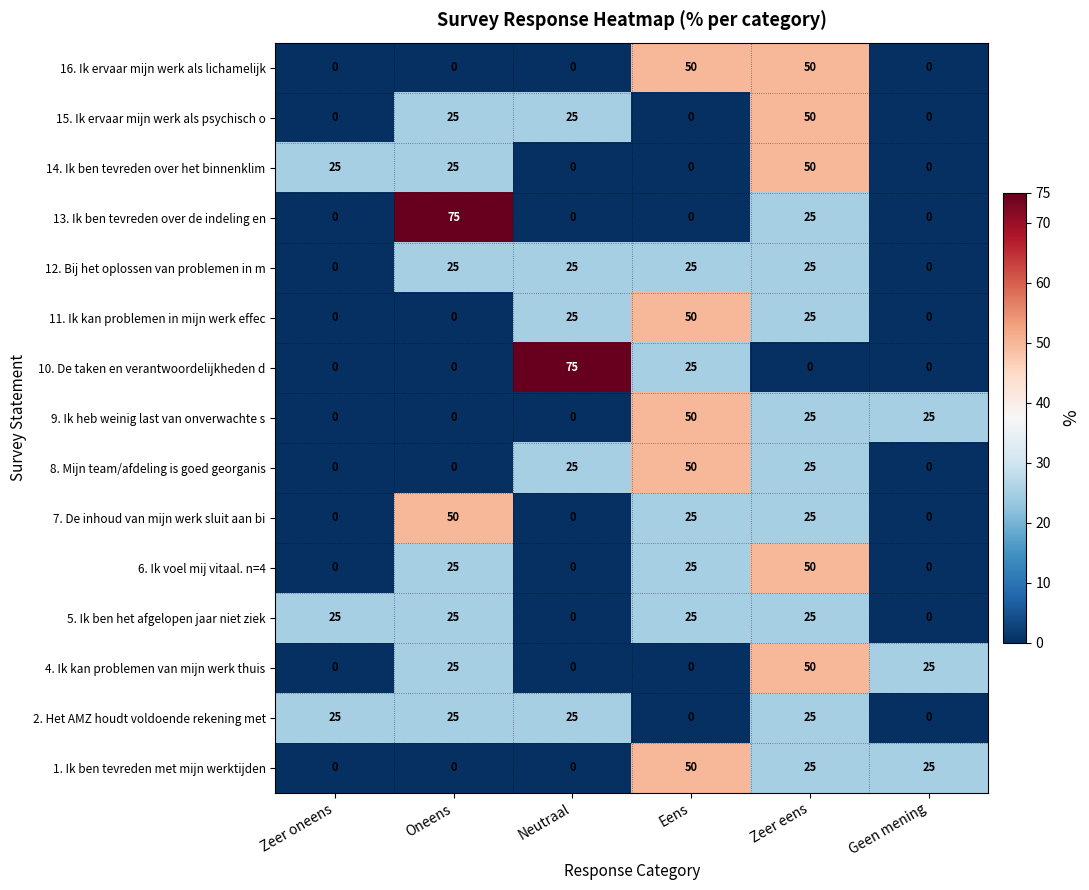

Is it true that 1. Ik ben tevreden met mijn werktijden equals 50 at Eens?

True